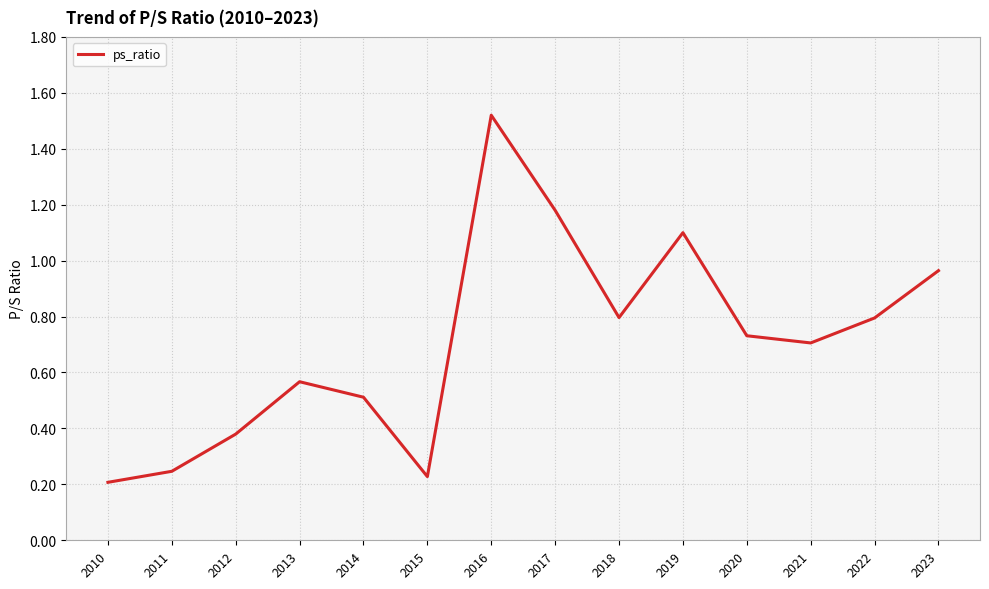

At which label is the value closest to 0?

2010